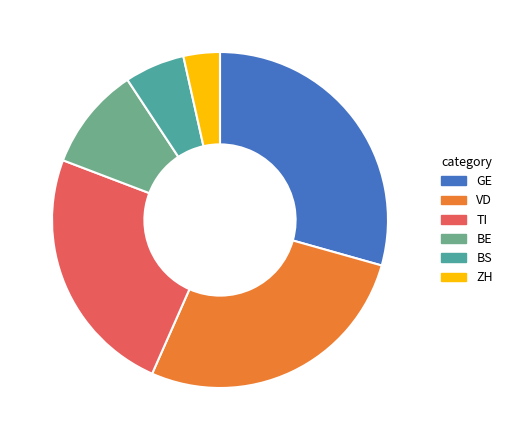

What is the largest slice in the pie chart?

GE